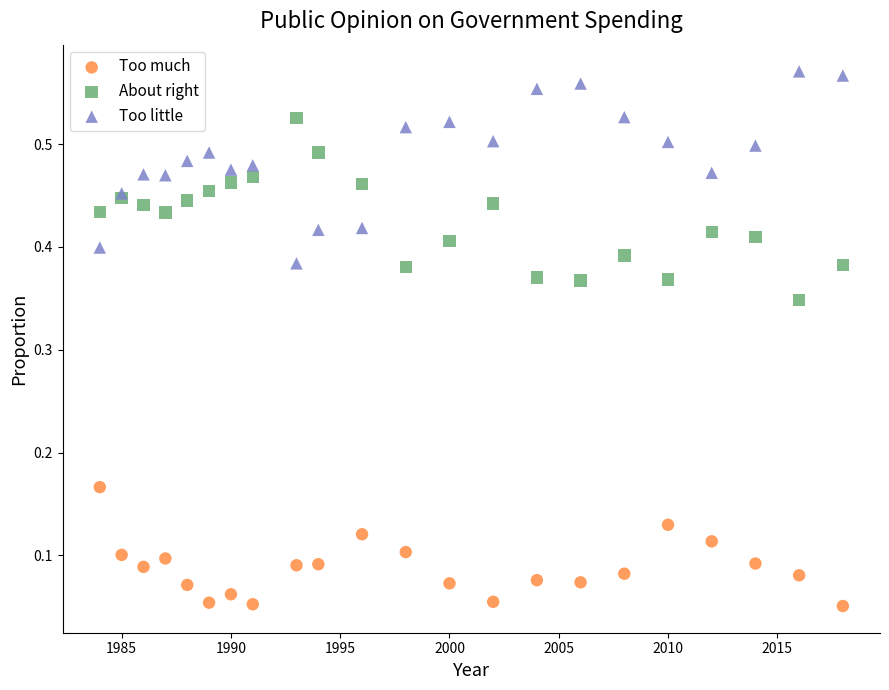

Which series reaches the minimum Y coordinate?

Too much